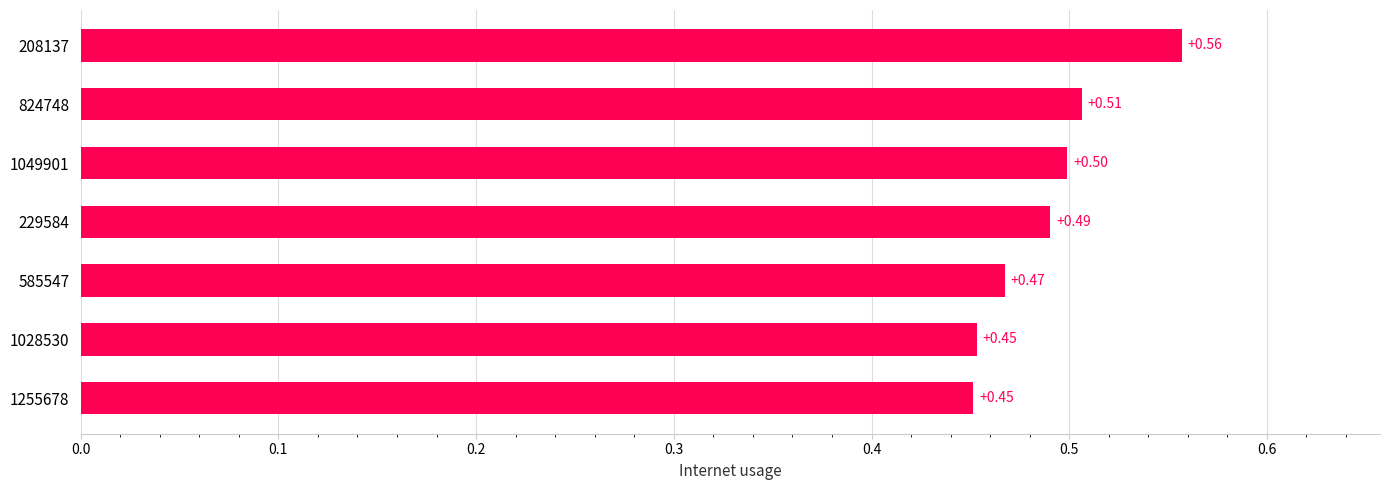

Does the chart contain stacked bars?

No